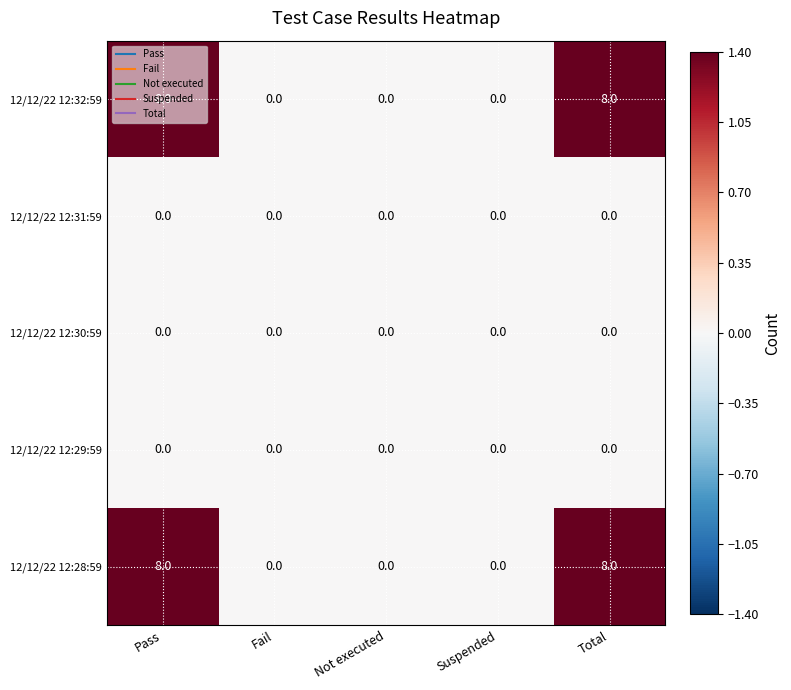

What is the average value of the 12/12/22 12:32:59 series?

3